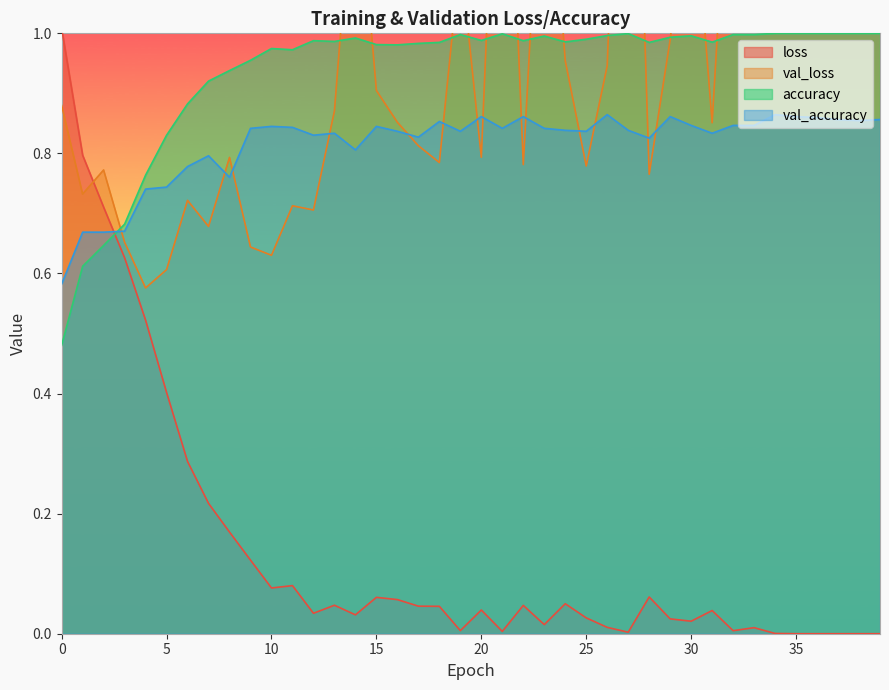

What are all the series names shown in the legend?

loss, val_loss, accuracy, val_accuracy